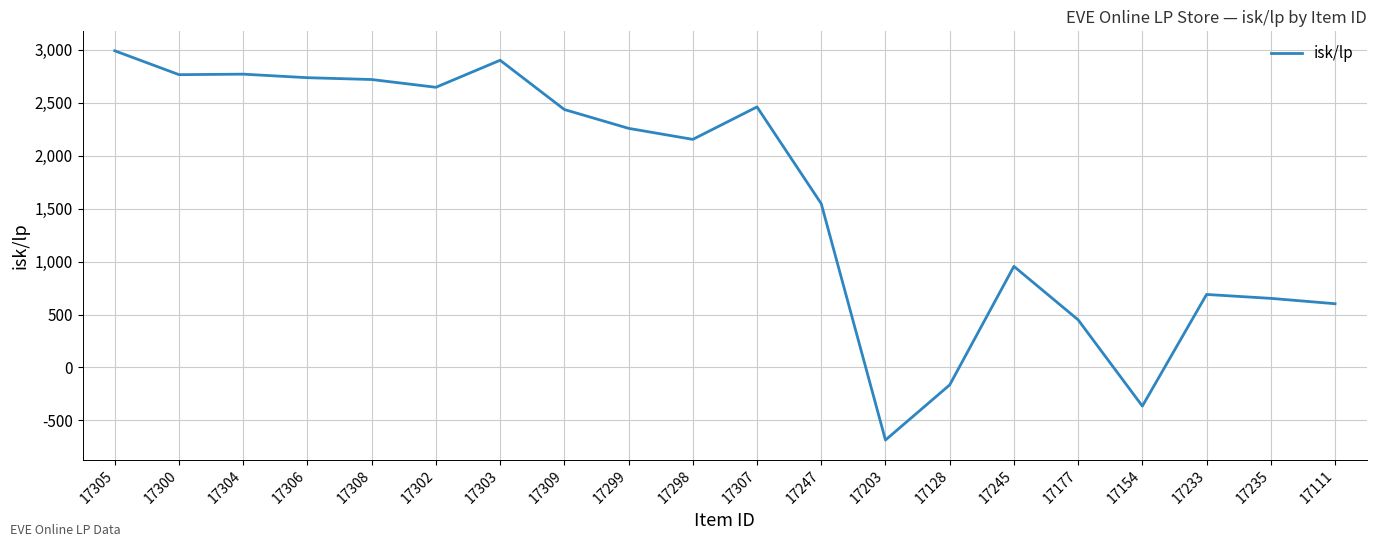

Which label corresponds to the largest value in the chart?

17305